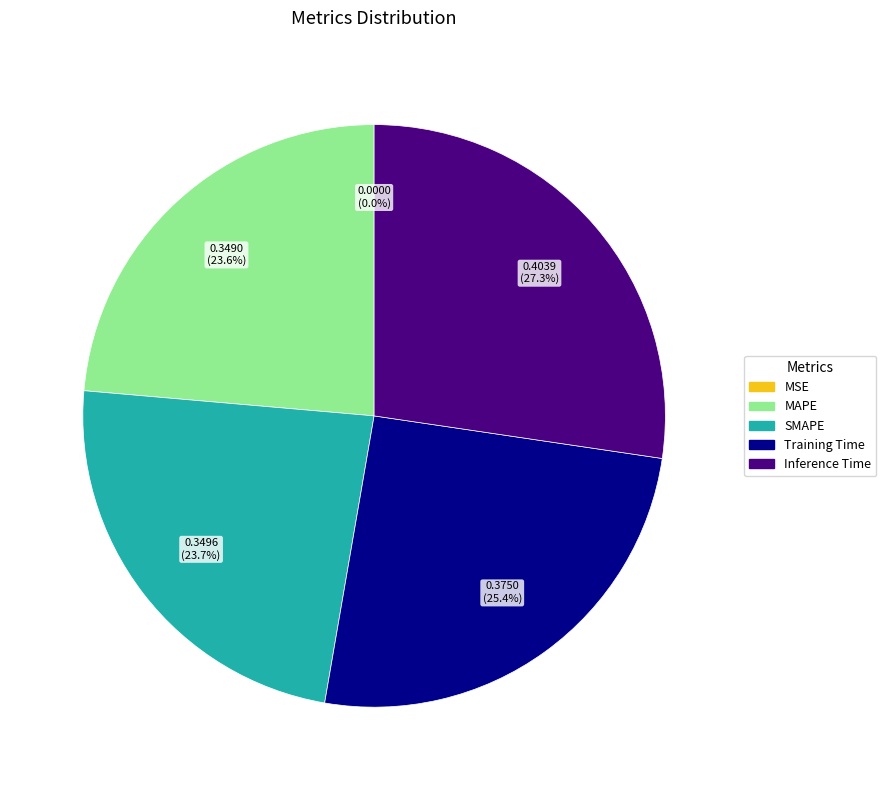

Does any single category account for the majority?

No